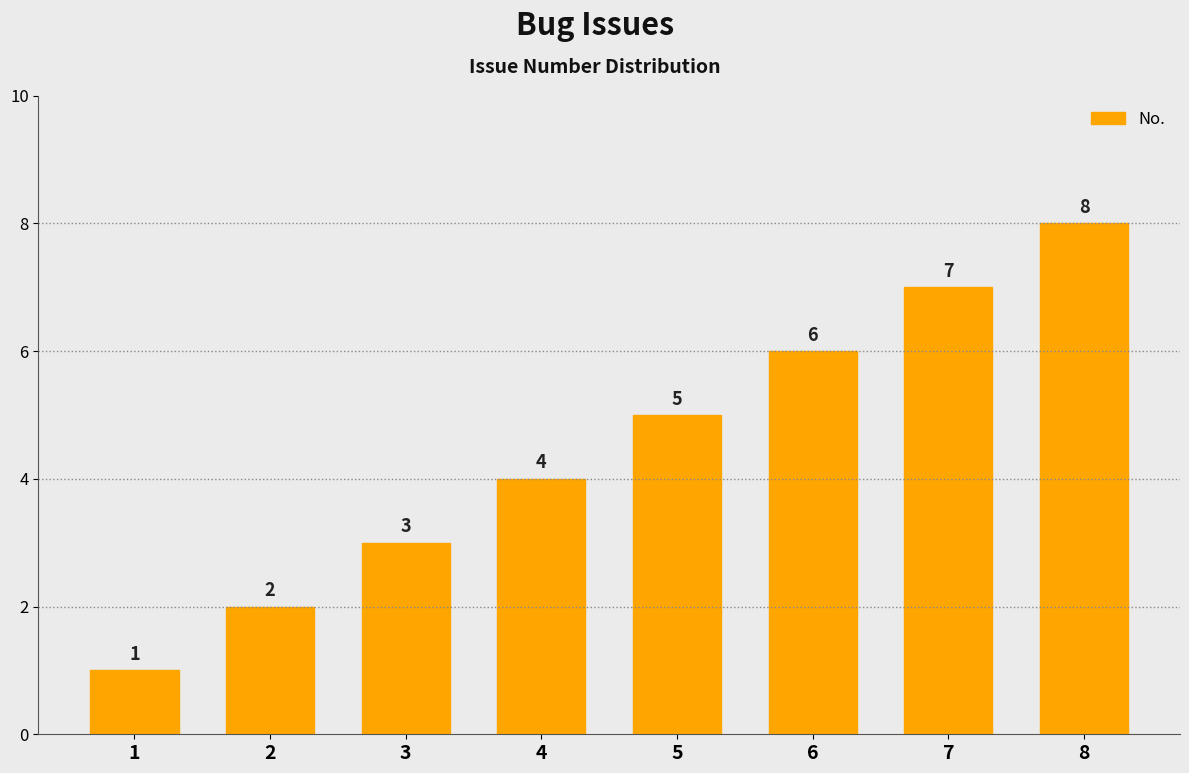

What is the ratio of the value at 5 to the value at 3?

1.7